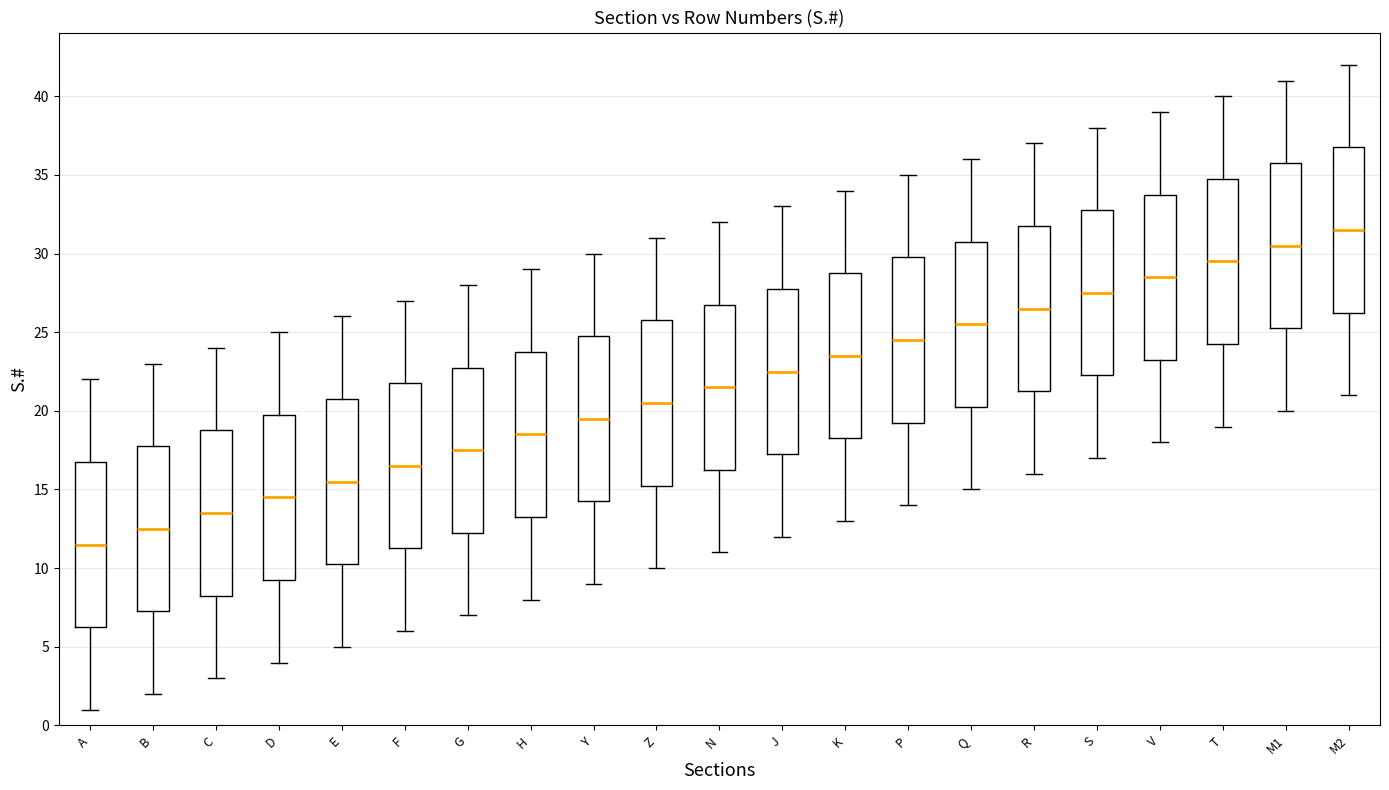

Where does the upper whisker of the box for Z end on the y-axis? The values are not printed on the chart, so give them approximately, as read against the axis.

31.0